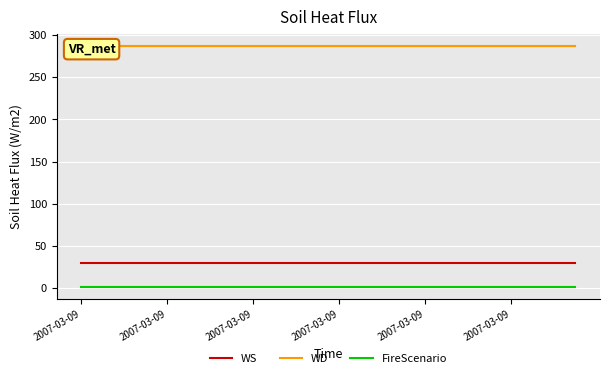

What is the minimum value shown in the chart?

1